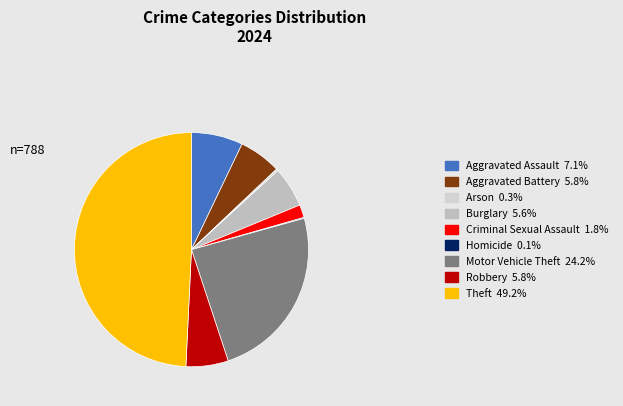

How many slices are in this pie chart?

9